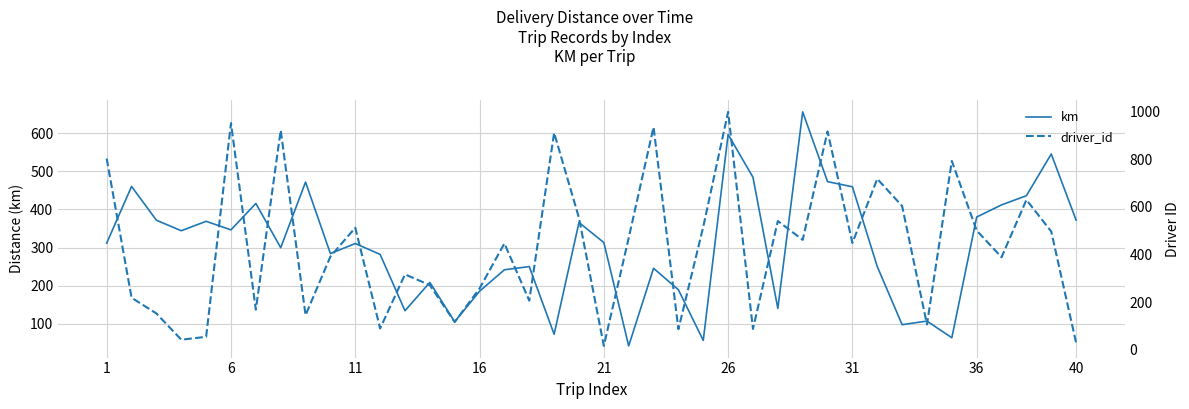

What is the difference between the maximum and minimum values in the driver_id series?

982.0